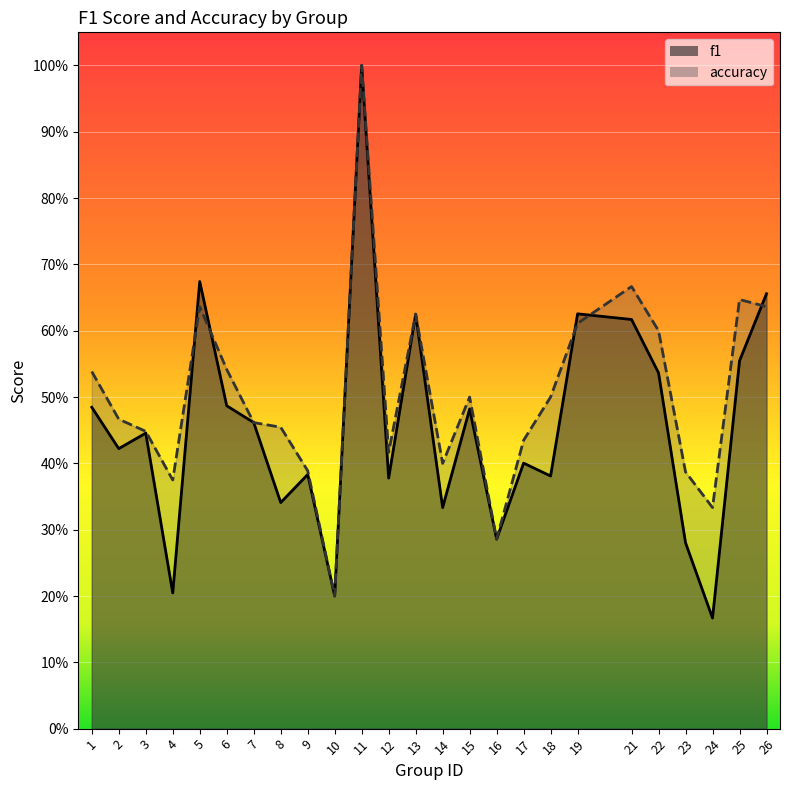

List the series in order of their peak value, highest first.

f1, accuracy